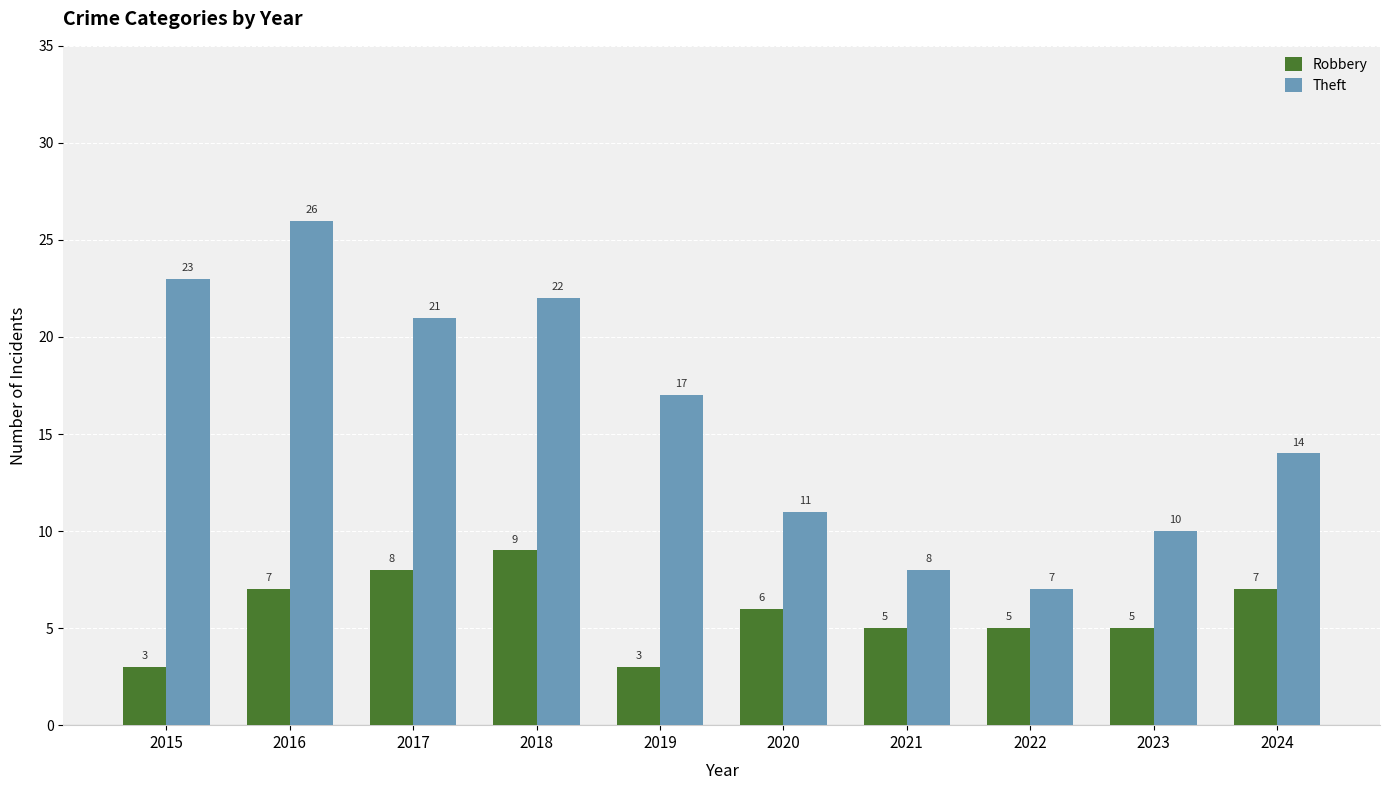

Reading left to right, extract all data points from this chart.

Robbery: 2015=3	2016=7	2017=8	2018=9	2019=3	2020=6	2021=5	2022=5	2023=5	2024=7
Theft: 2015=23	2016=26	2017=21	2018=22	2019=17	2020=11	2021=8	2022=7	2023=10	2024=14